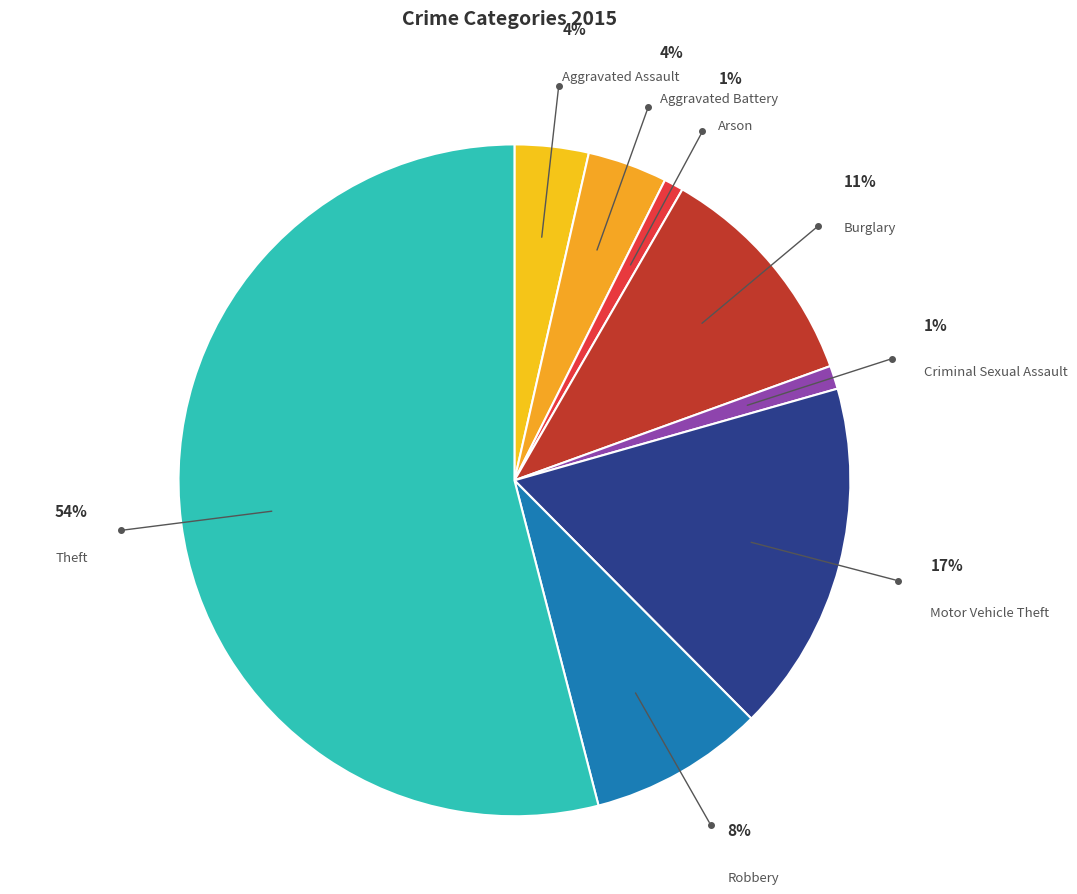

Rank the categories by value from lowest to highest.

Arson, Criminal Sexual Assault, Aggravated Assault, Aggravated Battery, Robbery, Burglary, Motor Vehicle Theft, Theft